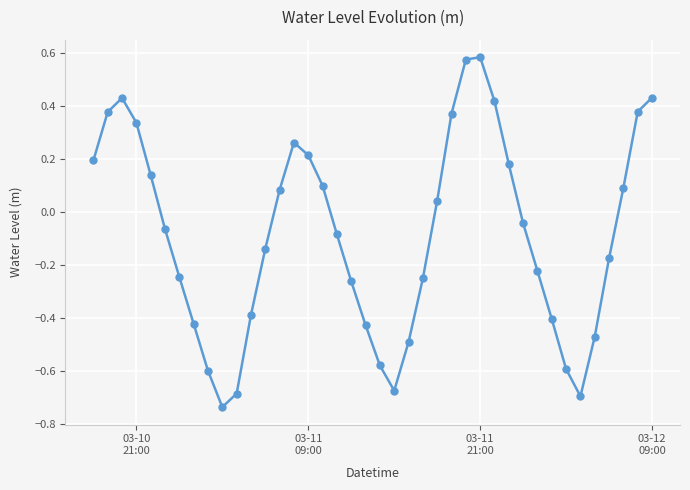

How many values are above zero?

18